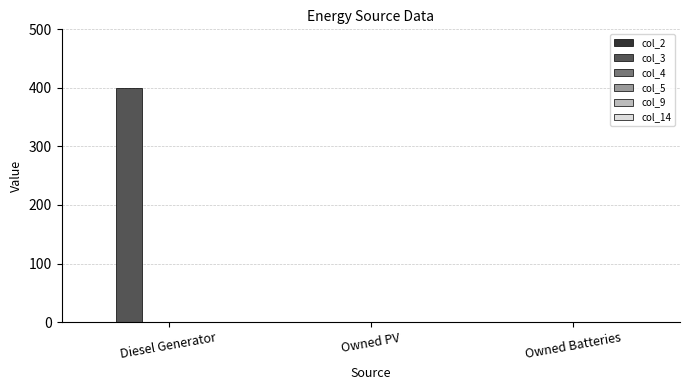

Which category has the highest value across all series?

Diesel Generator